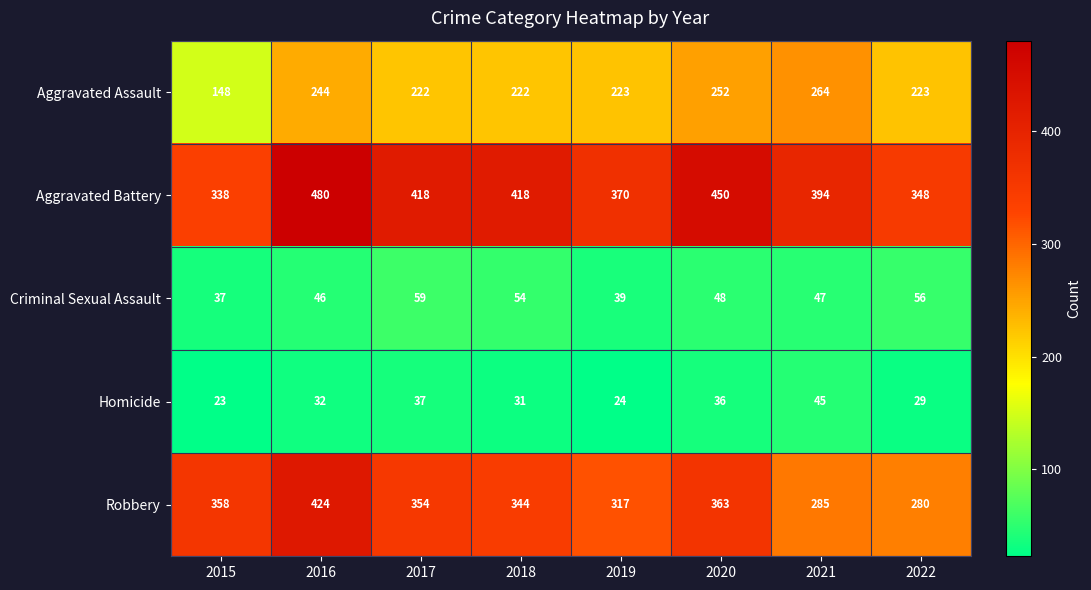

Rank the series by their maximum value, from highest to lowest.

Aggravated Battery, Robbery, Aggravated Assault, Criminal Sexual Assault, Homicide